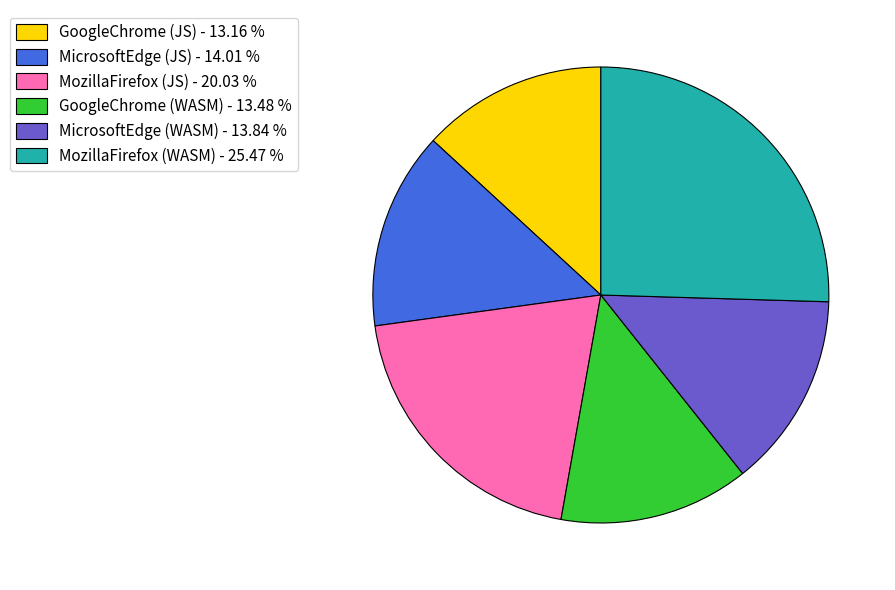

Approximately how many times larger is the value at GoogleChrome (WASM) - 13.48 % compared to MozillaFirefox (JS) - 20.03 %?

0.7